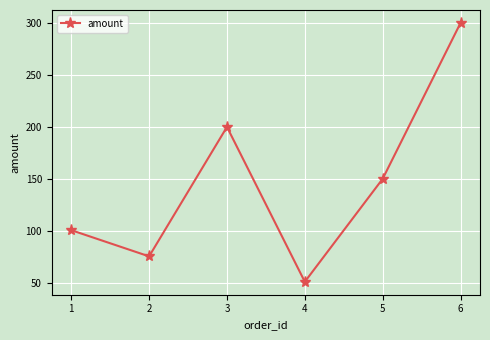

Where is the first local minimum?

2